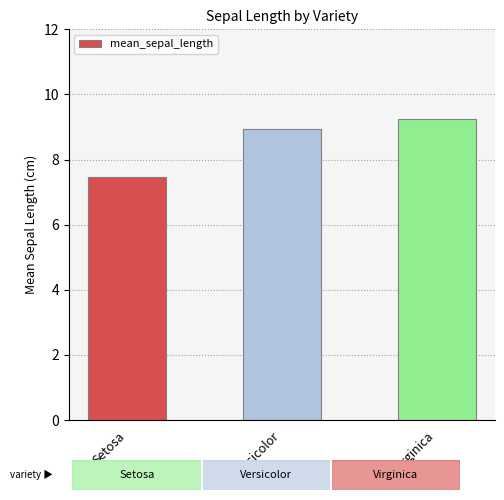

What is the minimum value shown in the chart?

7.5